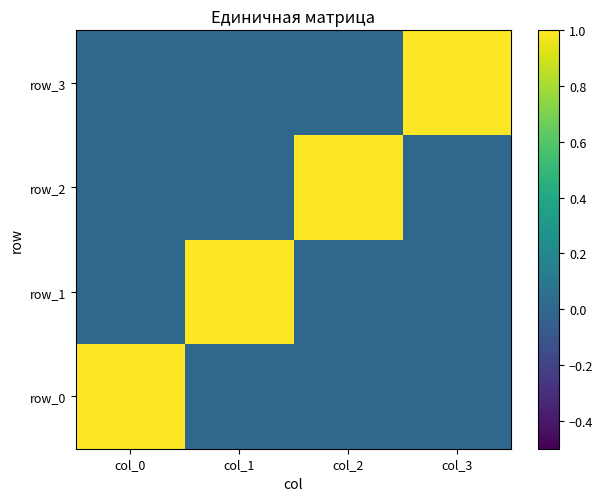

How many positive values does the row_2 series have?

1